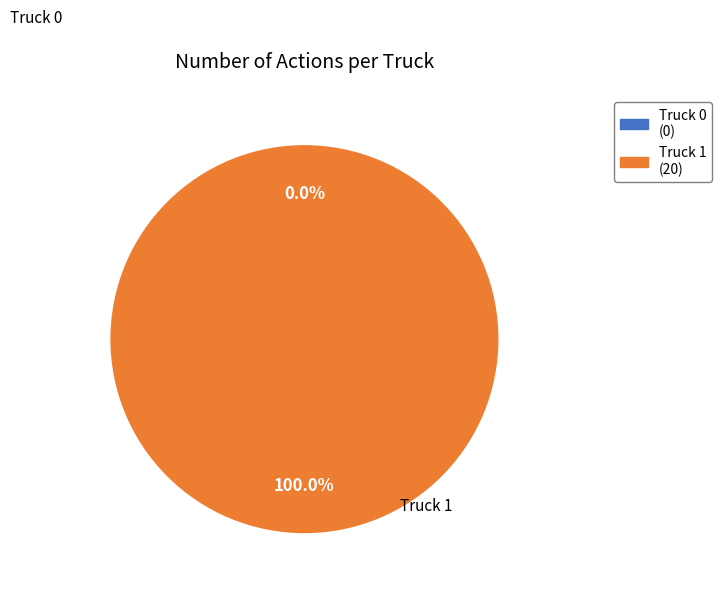

Rank the categories by value from highest to lowest.

Truck 1, Truck 0